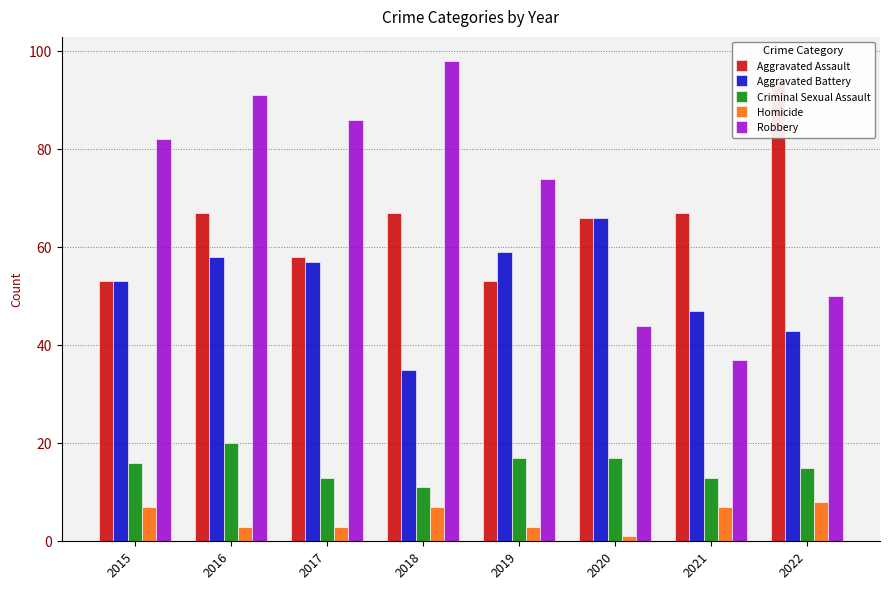

Is it true that Criminal Sexual Assault equals 27 at 2016?

False